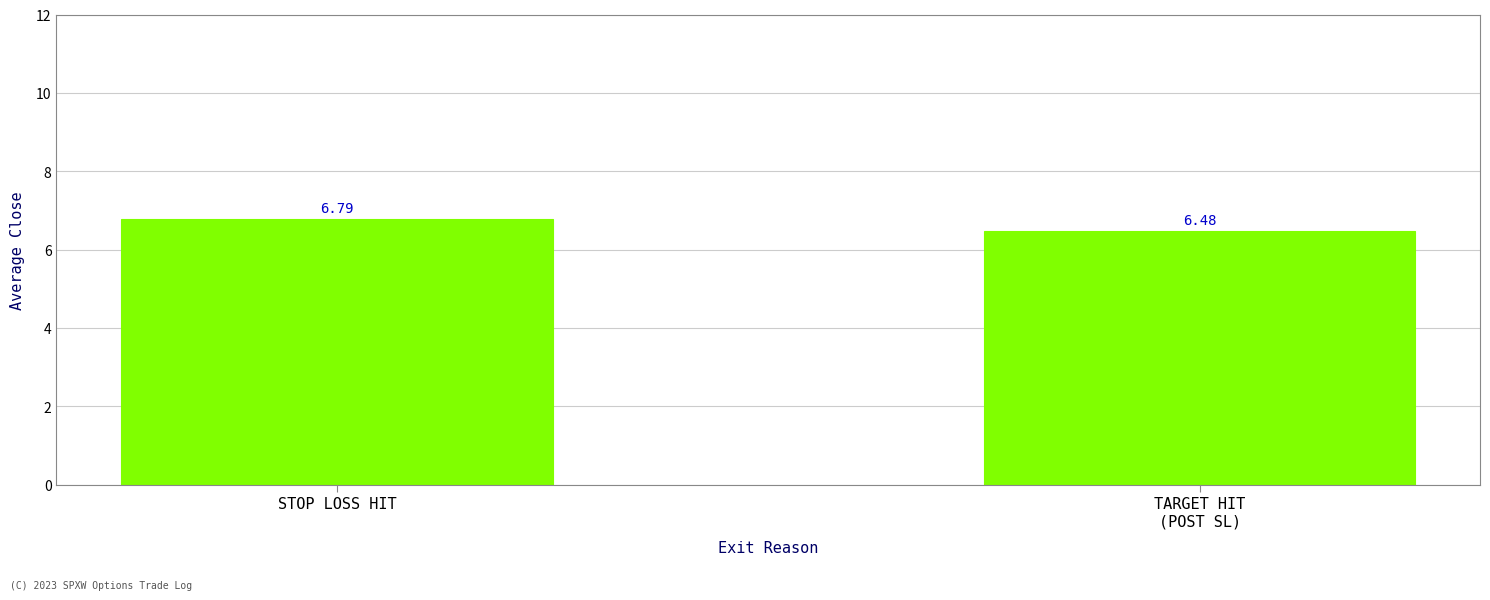

Reading left to right, what are all the values shown in this chart?

6.8	6.5